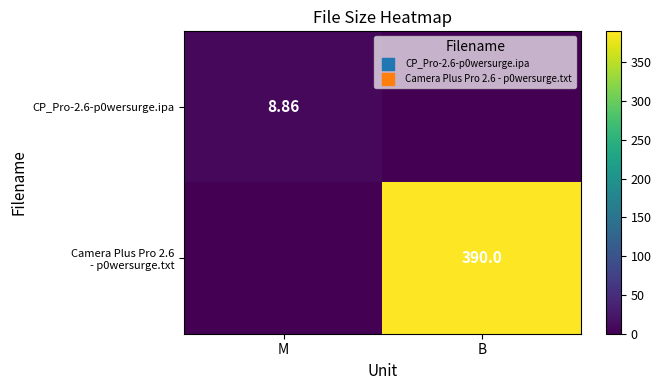

What is the total value across all series at B?

390.0